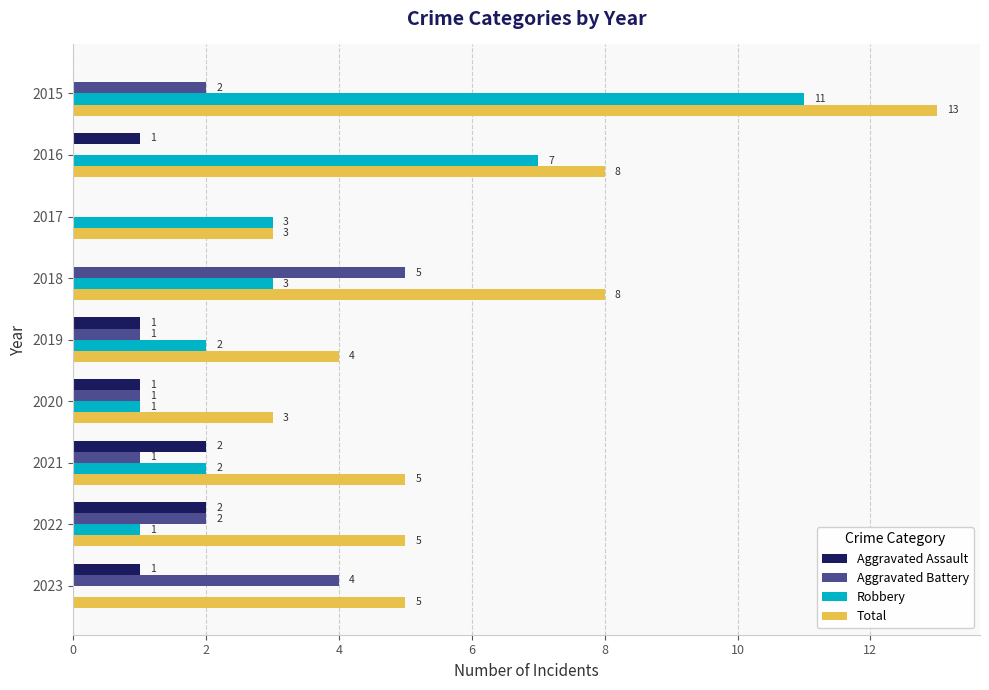

Which series changed the most between 2015 and 2017?

Total